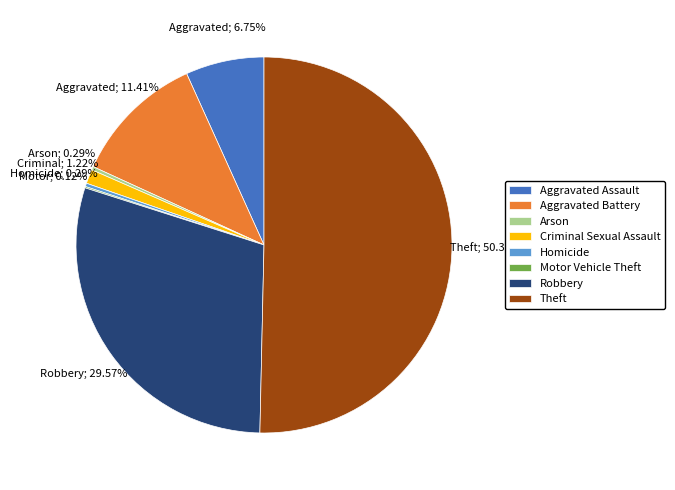

What is the total percentage of Arson and Theft?

50.6%